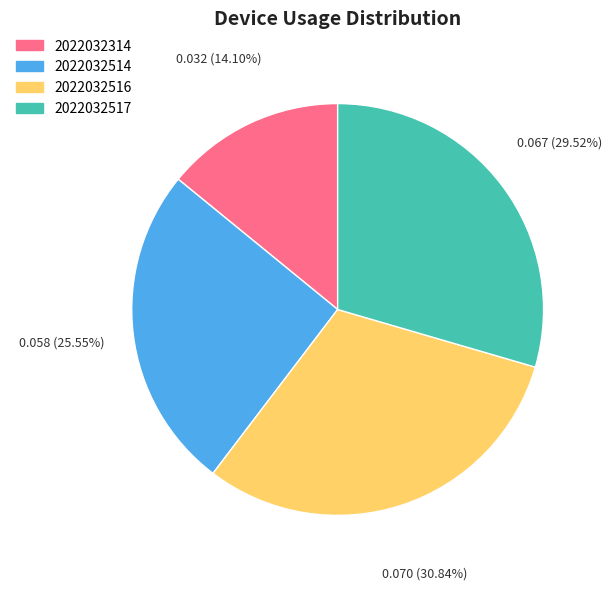

Is there any slice that represents more than half of the pie?

No